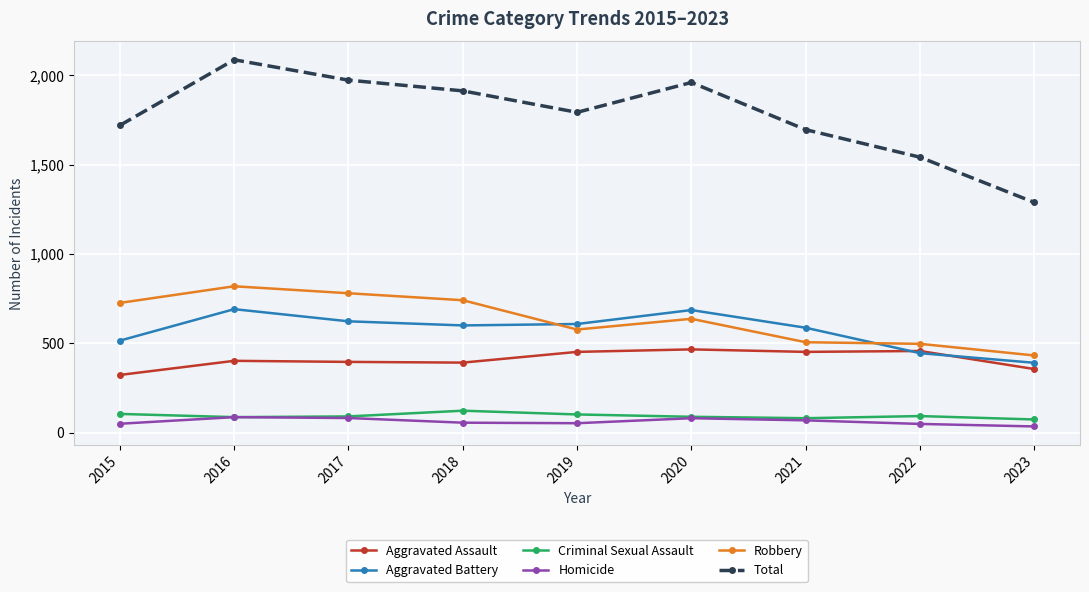

How many series are shown in this chart?

6